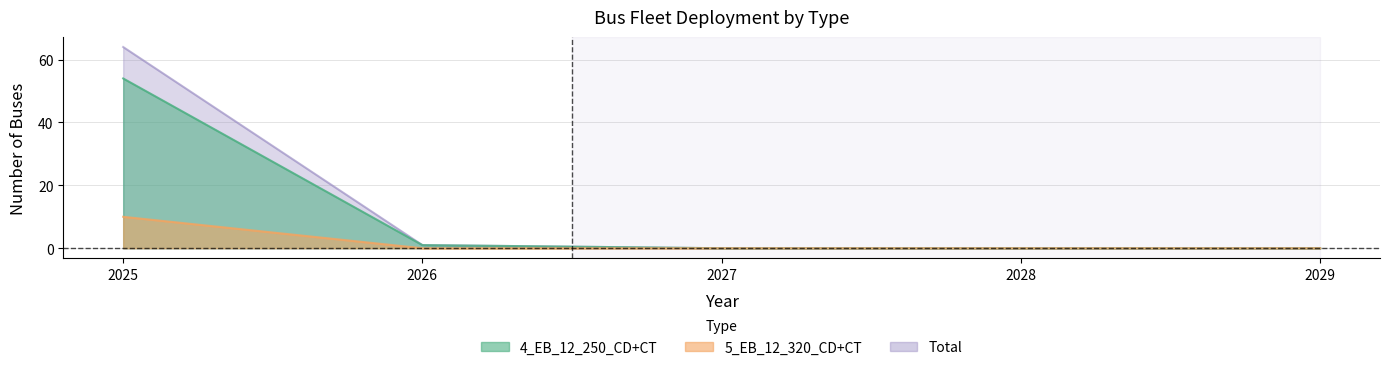

True or false: Total has more than 1 interior local peaks.

False